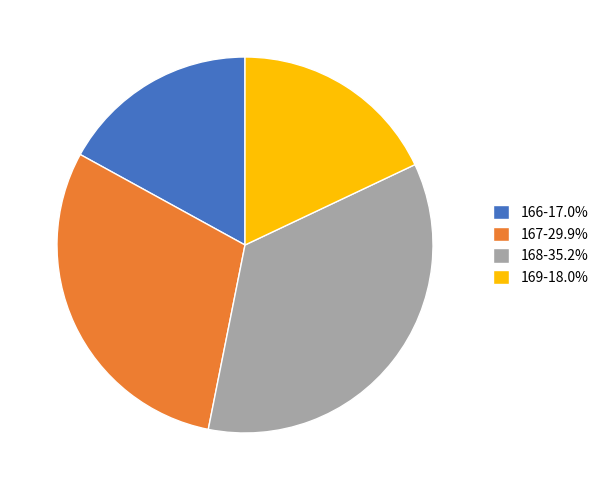

Does 168-35.2% account for over 50% of the chart?

No